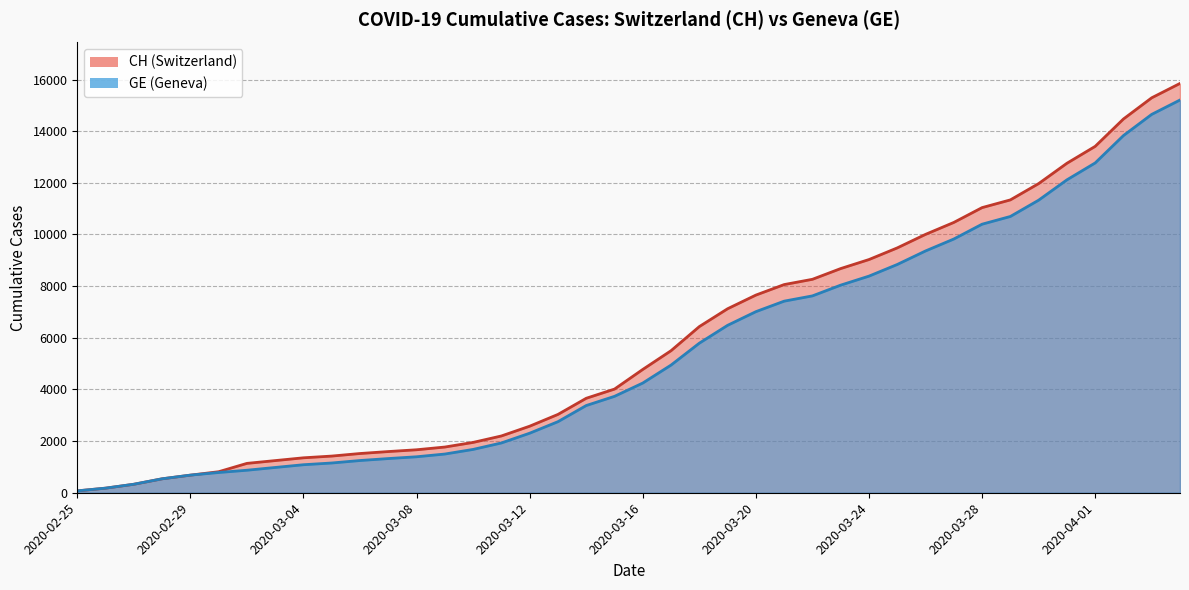

What is the maximum value shown in the chart?

15850